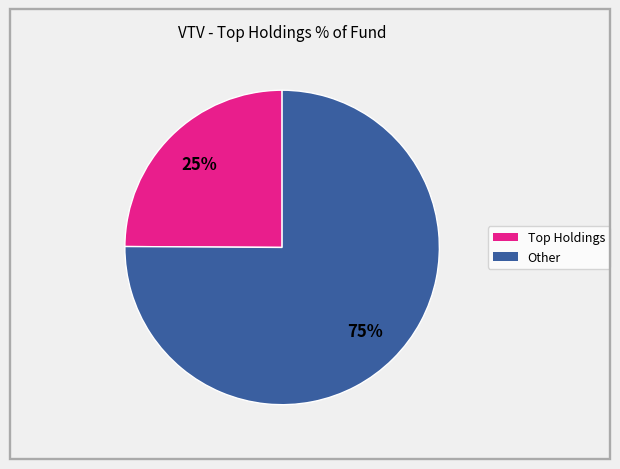

Is there a majority slice in this chart?

Yes